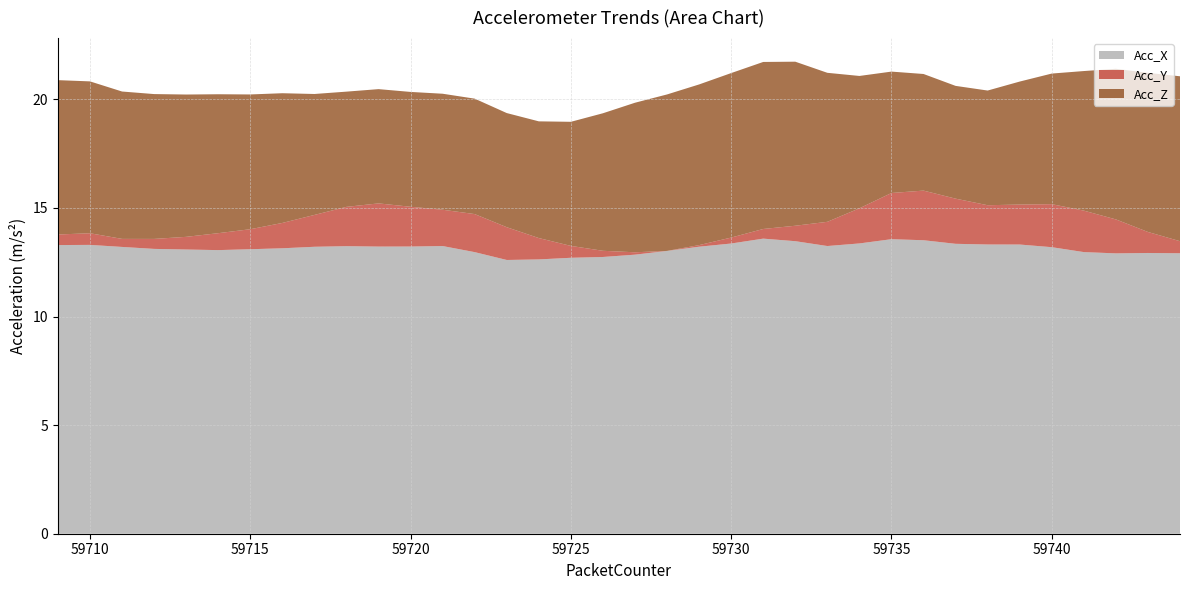

At which label does Acc_Z reach its peak?

59731